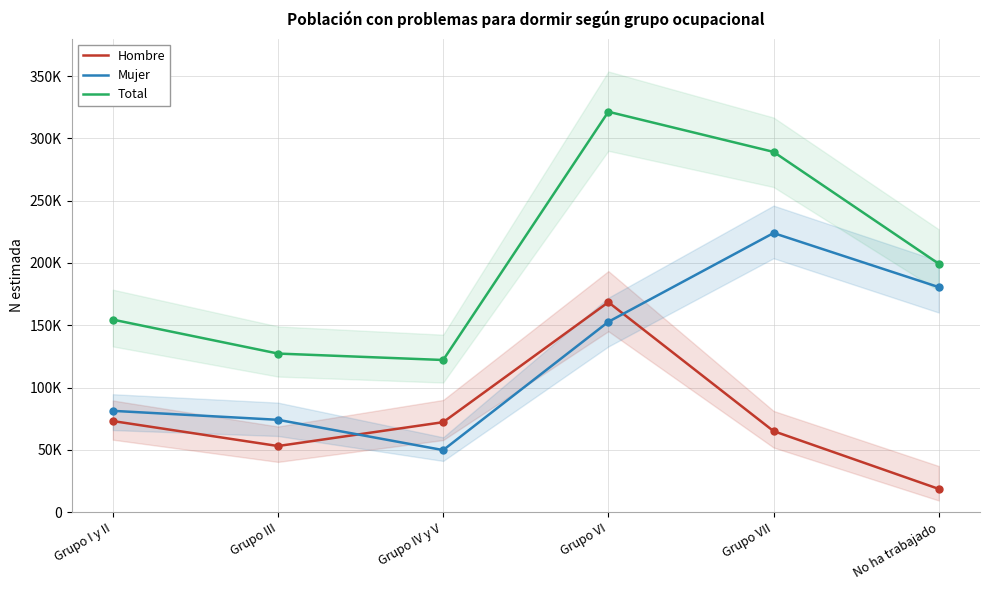

True or false: Total has a value of 289116 at Grupo VII.

True